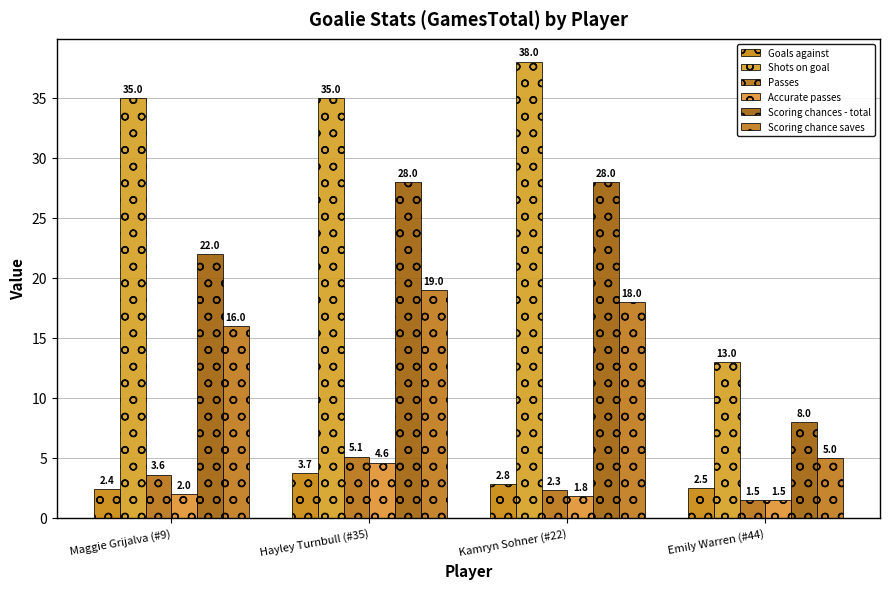

Are the bars grouped side by side (vs. stacked)?

Yes